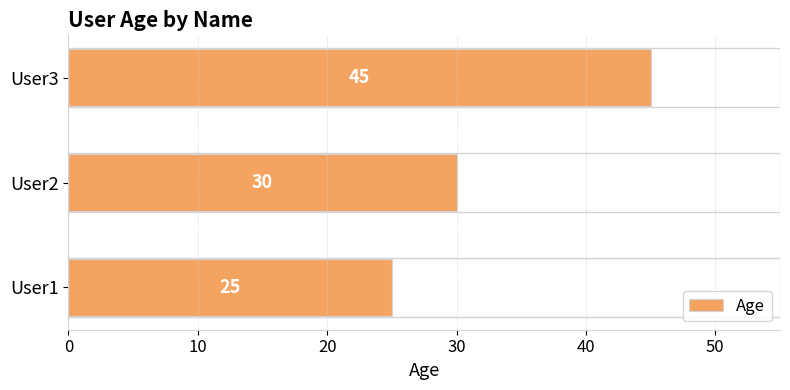

What is the average value?

33